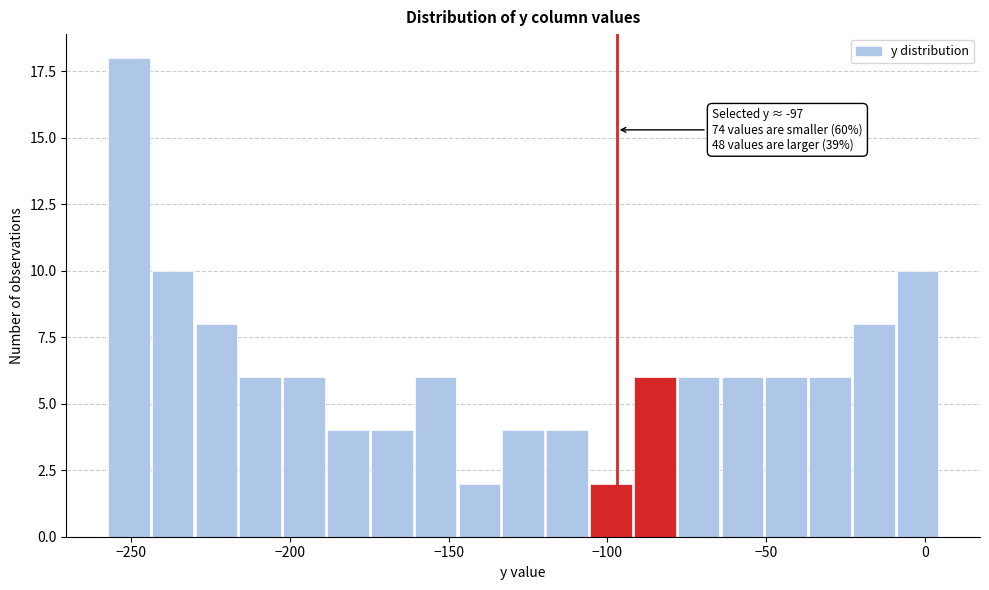

Around what value on the x-axis is the tallest bar? Give the approximate position of its centre, as read against the axis.

-250